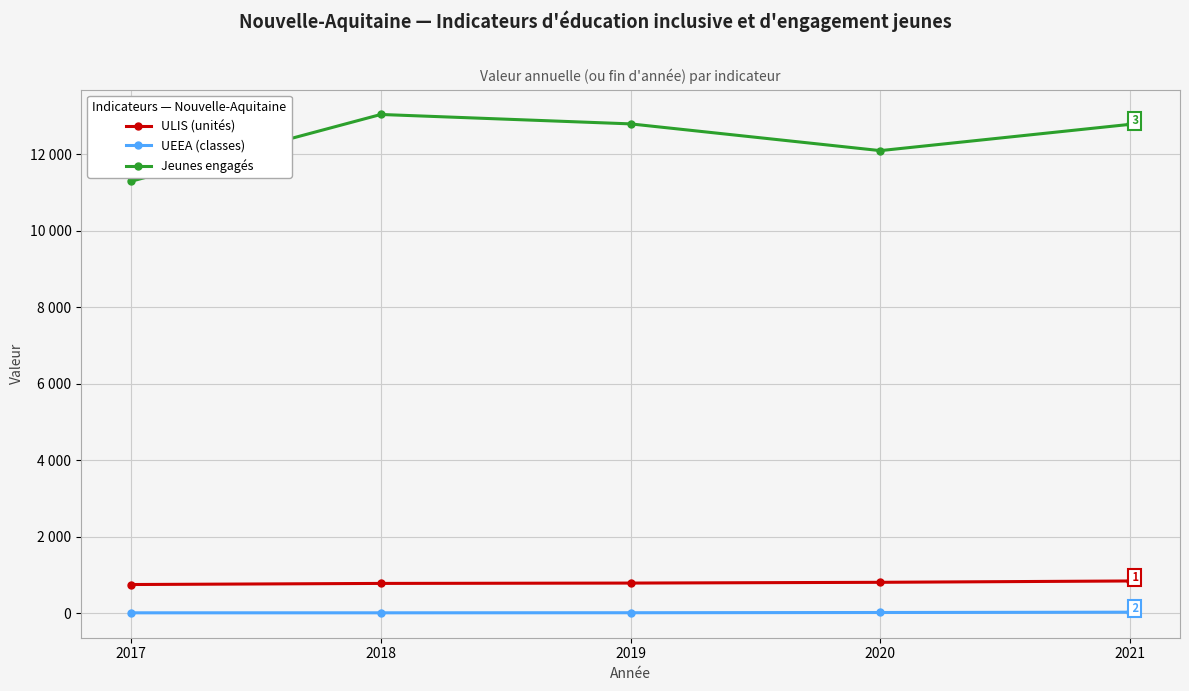

What is the spread (max minus min) of values at 2018?

13023